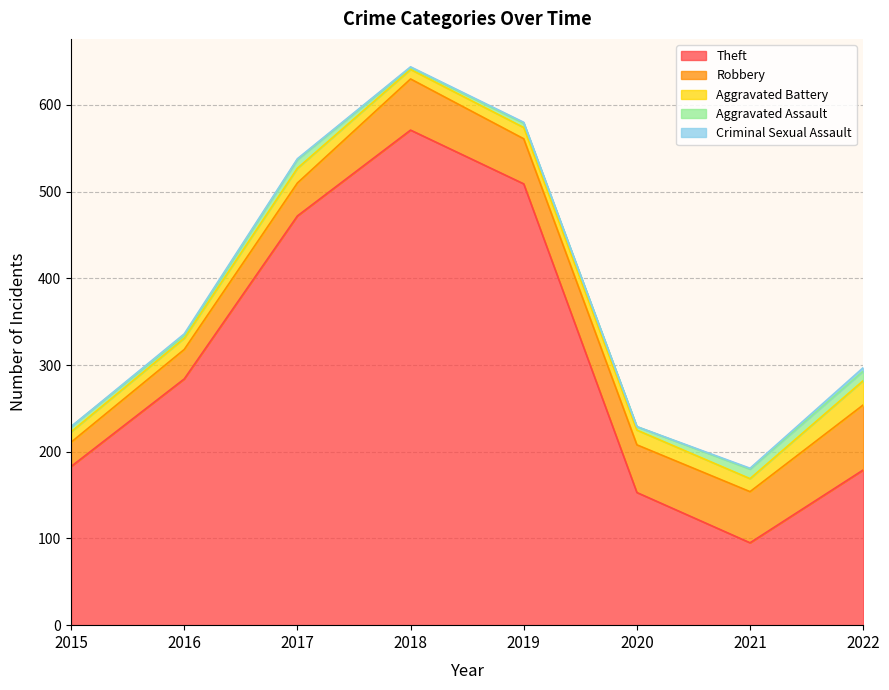

Reading left to right, transcribe all the data shown in this chart.

Theft: 2015=183	2016=284	2017=472	2018=571	2019=509	2020=153	2021=95	2022=179
Robbery: 2015=28	2016=34	2017=38	2018=59	2019=52	2020=55	2021=59	2022=75
Aggravated Battery: 2015=12	2016=13	2017=17	2018=11	2019=13	2020=17	2021=15	2022=28
Aggravated Assault: 2015=6	2016=3	2017=10	2018=2	2019=5	2020=4	2021=11	2022=11
Criminal Sexual Assault: 2015=0	2016=2	2017=1	2018=1	2019=1	2020=0	2021=1	2022=4